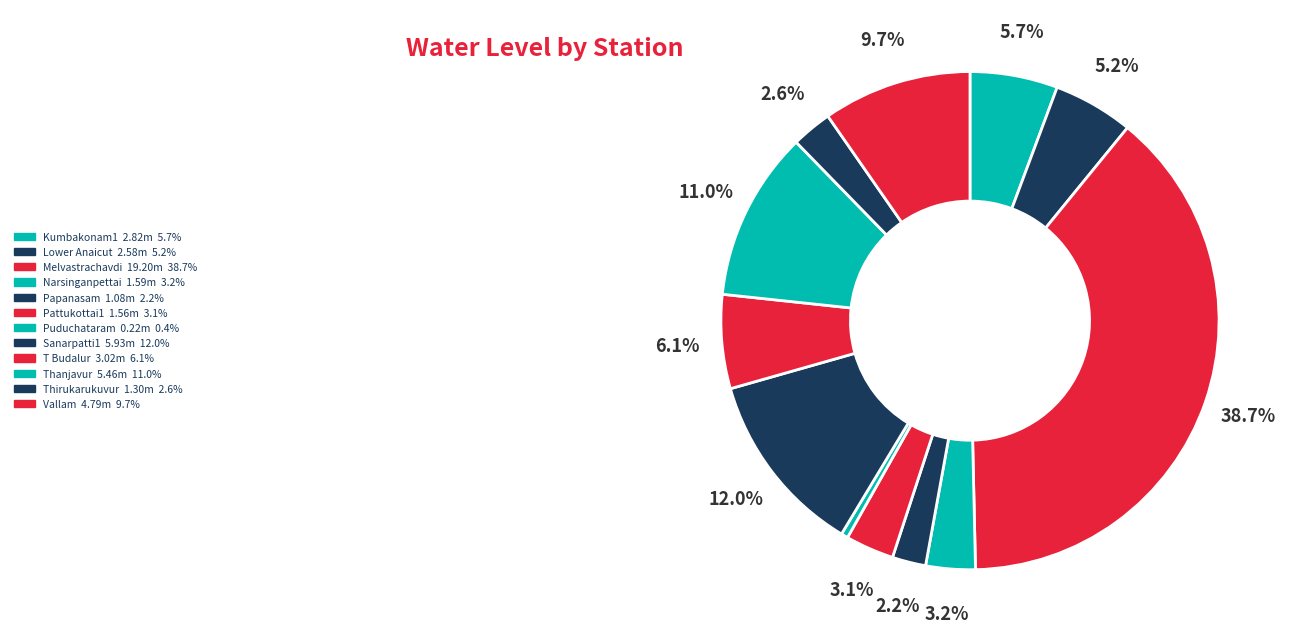

Count the number of slices in the pie.

12